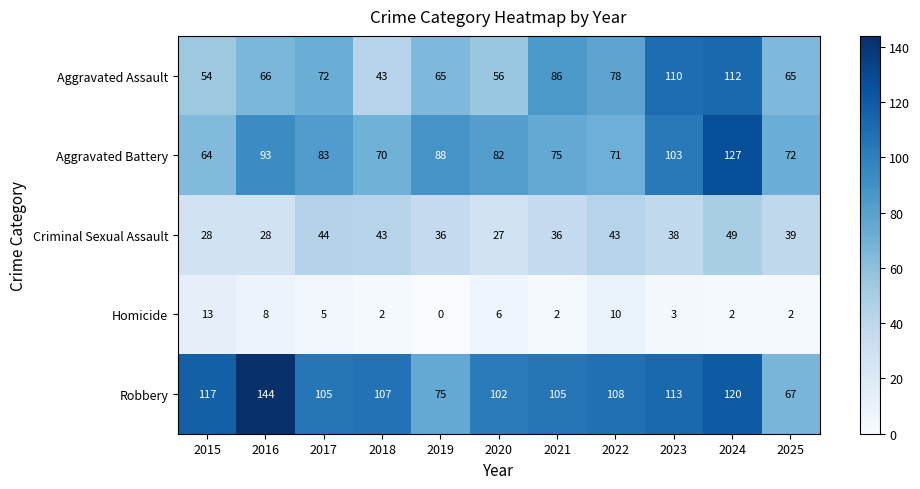

Rank the series by their maximum value, from lowest to highest.

Homicide, Criminal Sexual Assault, Aggravated Assault, Aggravated Battery, Robbery